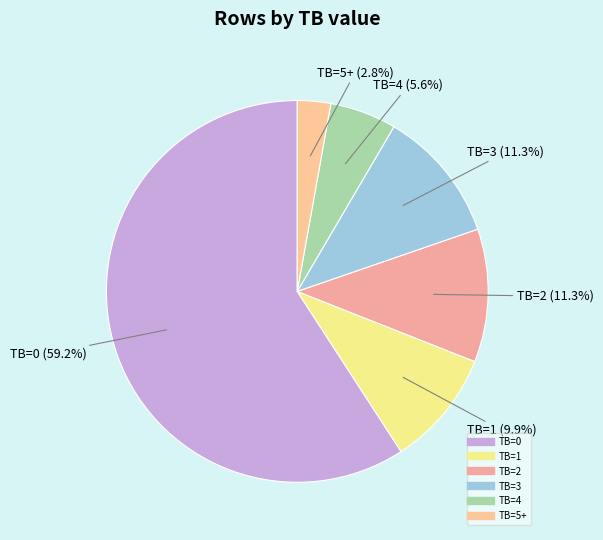

To the nearest percent, what is the average slice percentage?

17%